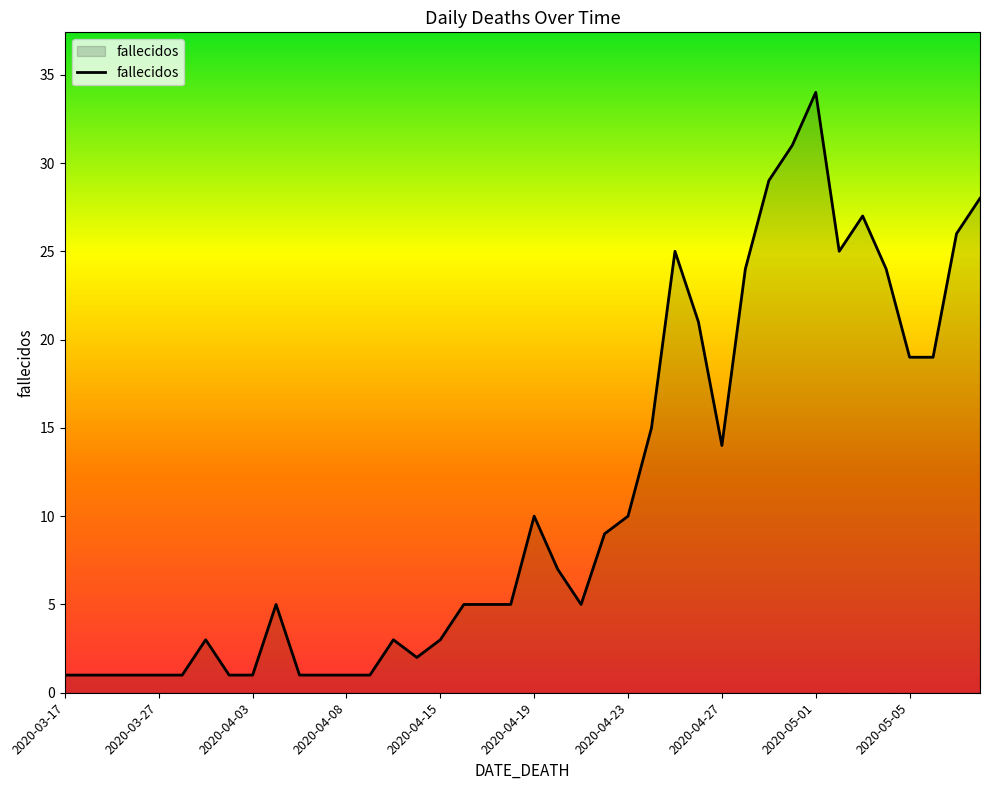

How many lines are shown in the chart?

1